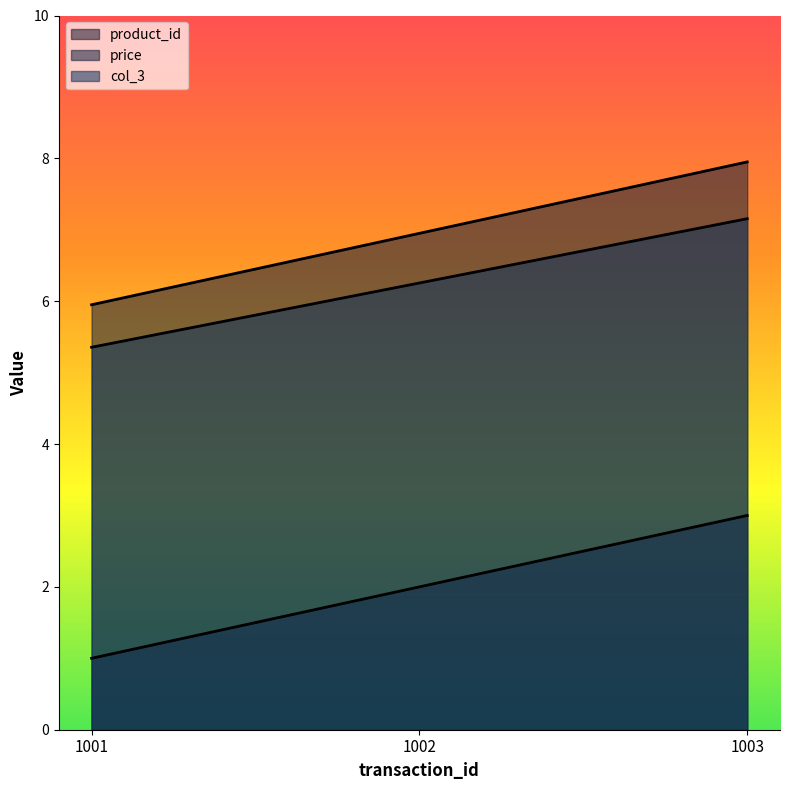

True or false: price has a value of 7.0 at 1002.

True